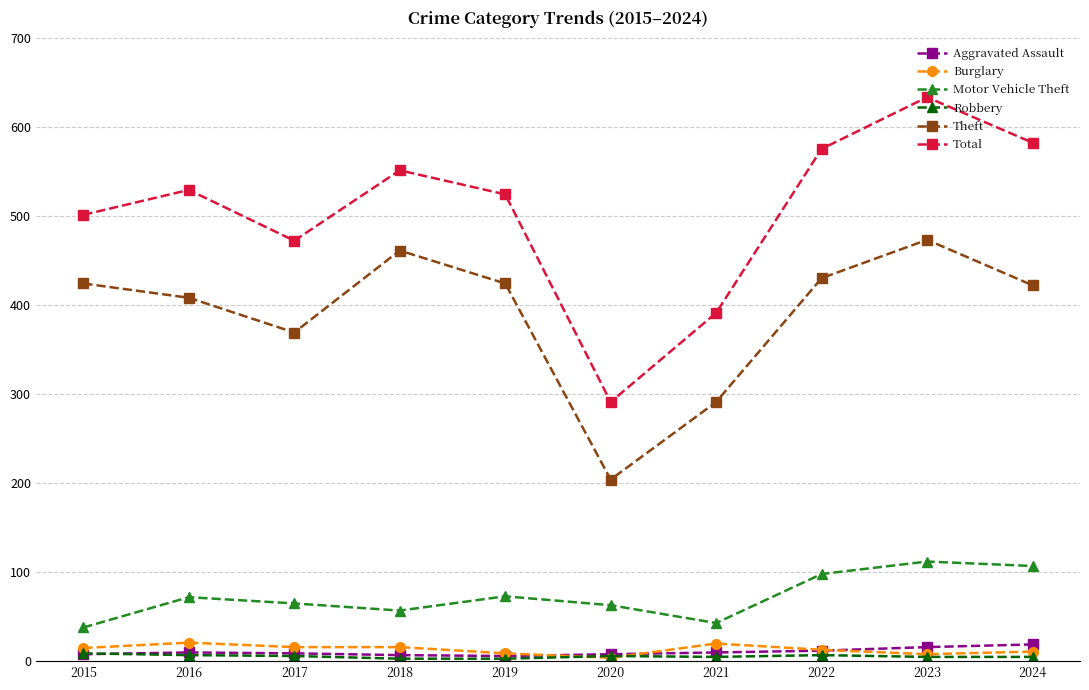

The value of Aggravated Assault at 2019 is 6. True or false?

True